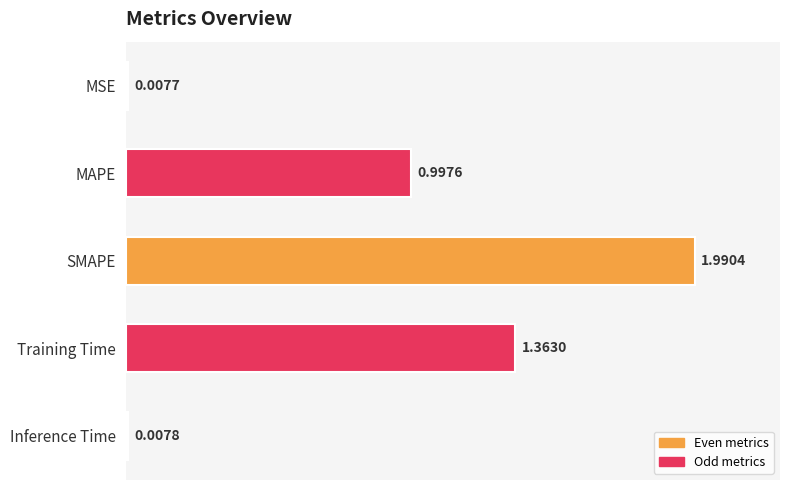

How many bars are there in total?

5